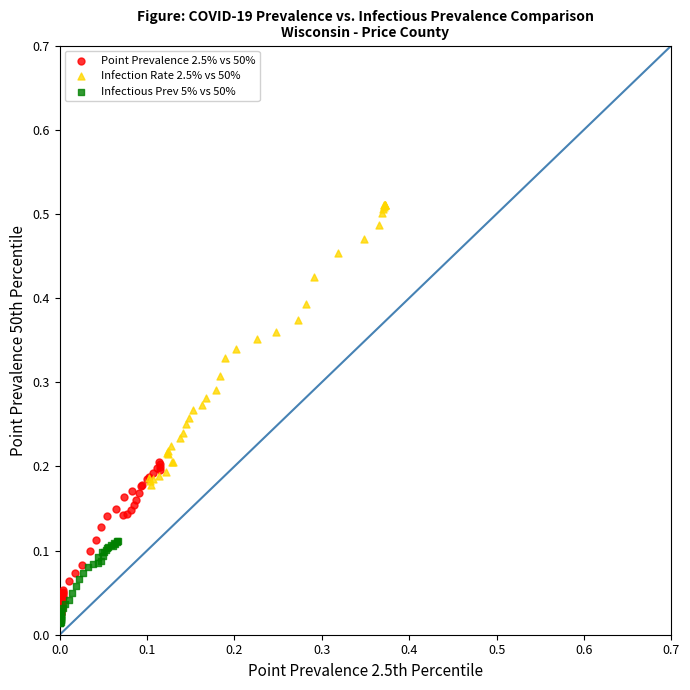

What are all the series names shown in the legend?

Point Prevalence 2.5% vs 50%, Infection Rate 2.5% vs 50%, Infectious Prev 5% vs 50%